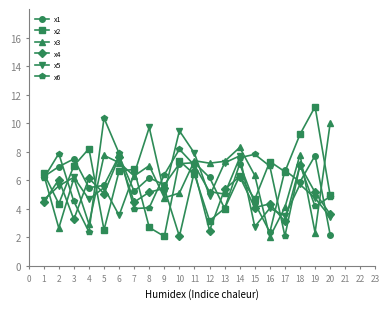

How many times do x1 and x3 cross each other?

10